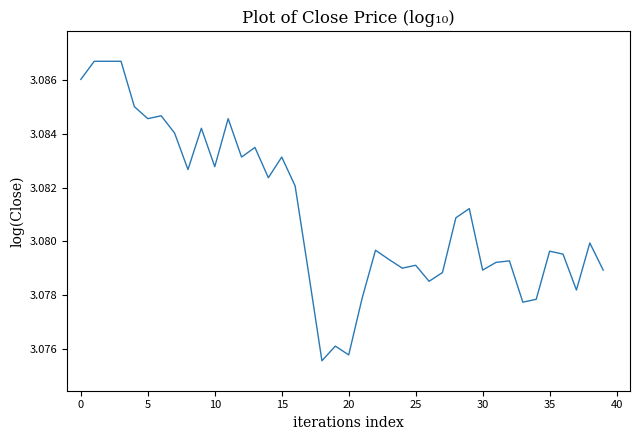

Does the chart display data point markers on the line(s)?

No